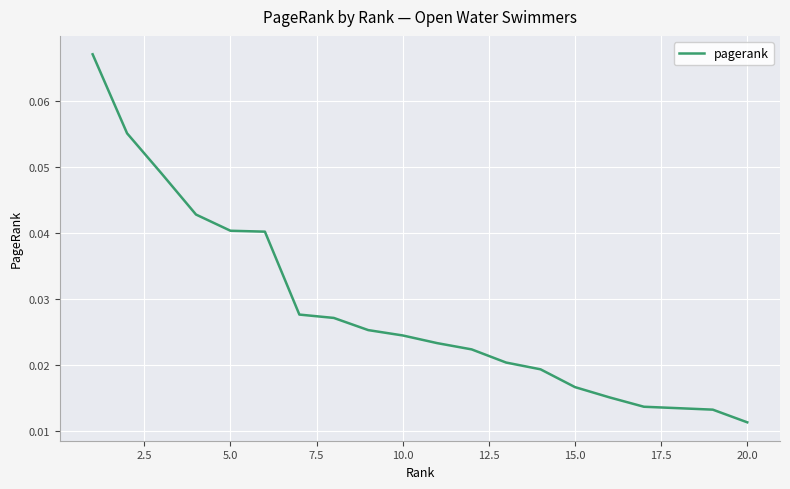

What is the maximum value shown in the chart?

0.1